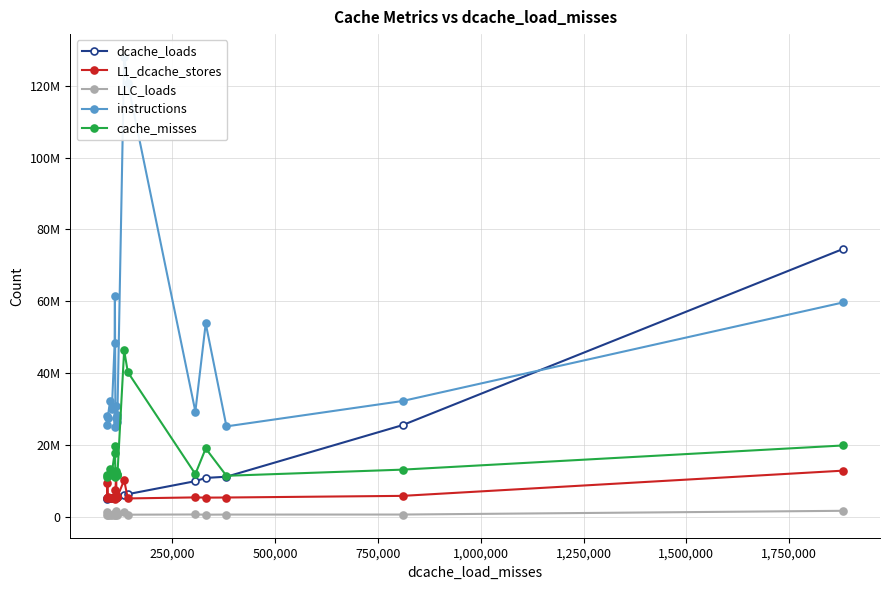

What is the sum of all LLC_loads values?

15490430